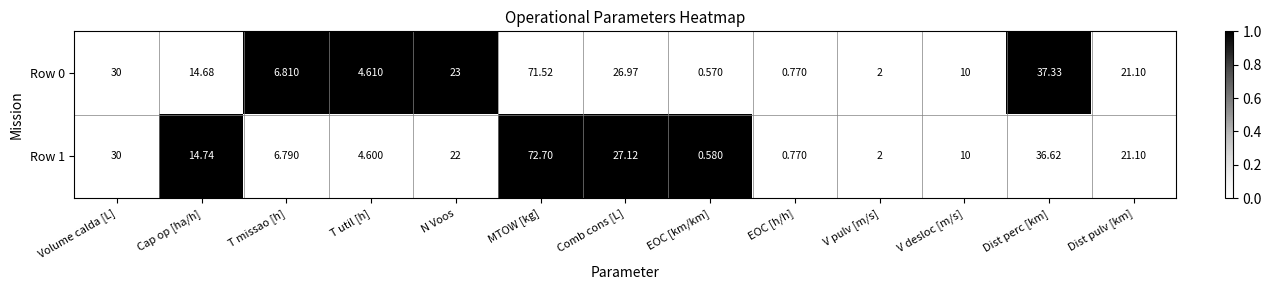

List the labels in order of Row 0 value, largest first.

MTOW [kg], Dist perc [km], Volume calda [L], Comb cons [L], N Voos, Dist pulv [km], Cap op [ha/h], V desloc [m/s], T missao [h], T util [h], V pulv [m/s], EOC [h/h], EOC [km/km]